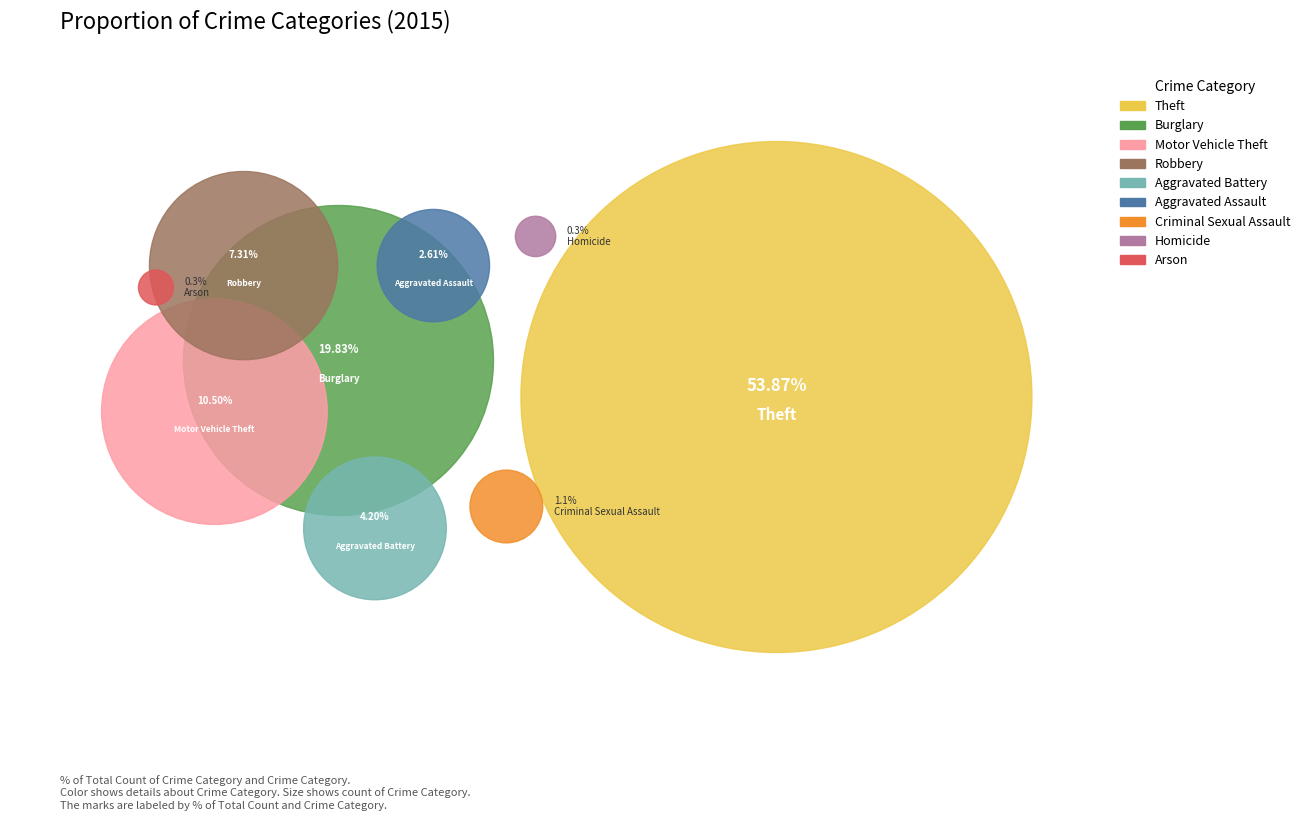

What is the majority slice?

Theft